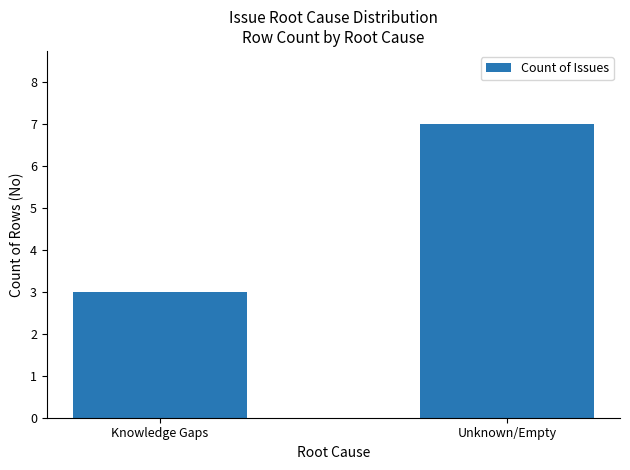

What is the average value?

5